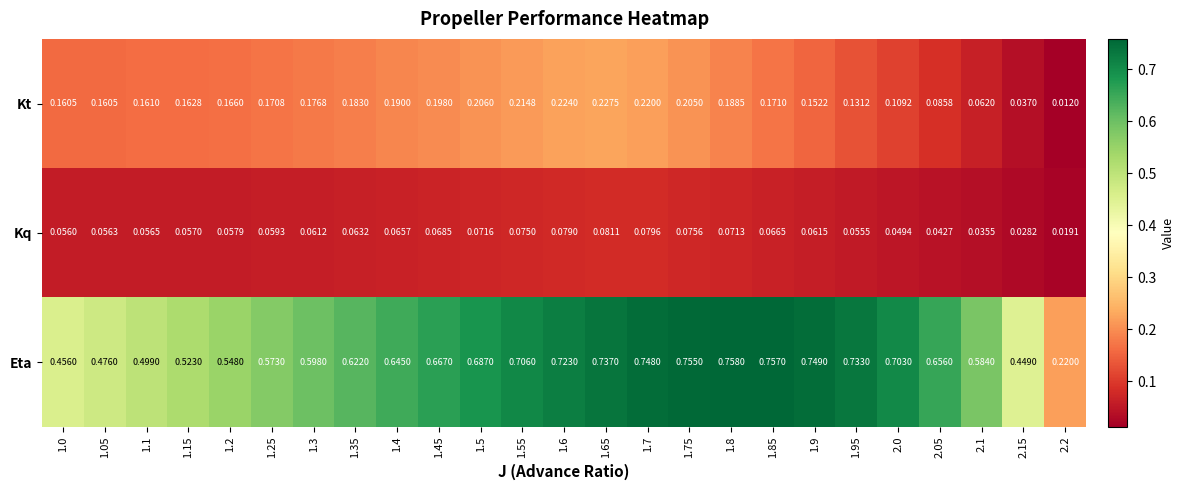

Is the value of Eta at 1.7 greater than the value of Kq at 1.7?

Yes